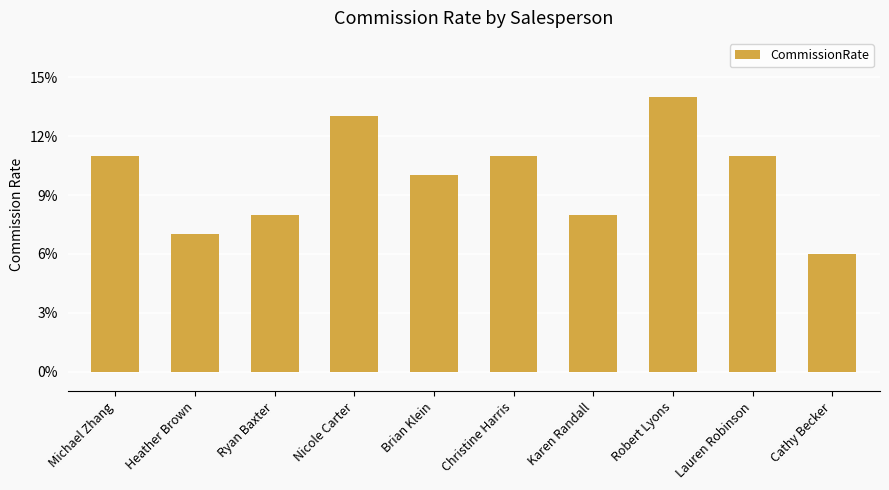

Which category has the lowest value across all series?

Cathy Becker